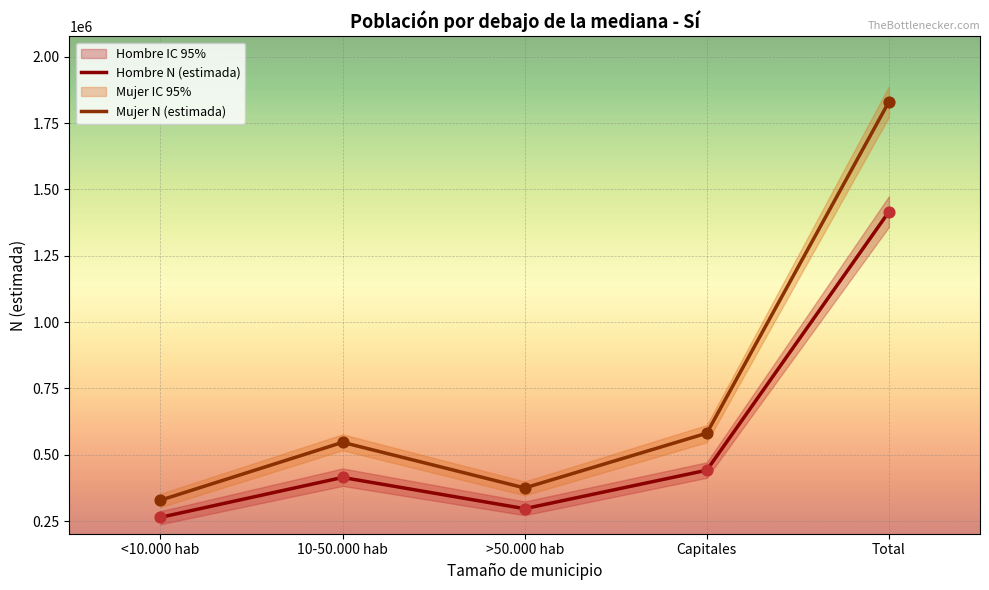

Which series reaches the maximum Y coordinate?

Mujer N (estimada)